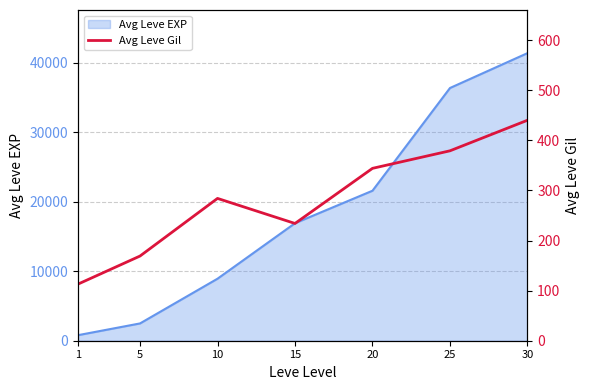

Does the chart have visible grid lines?

Yes